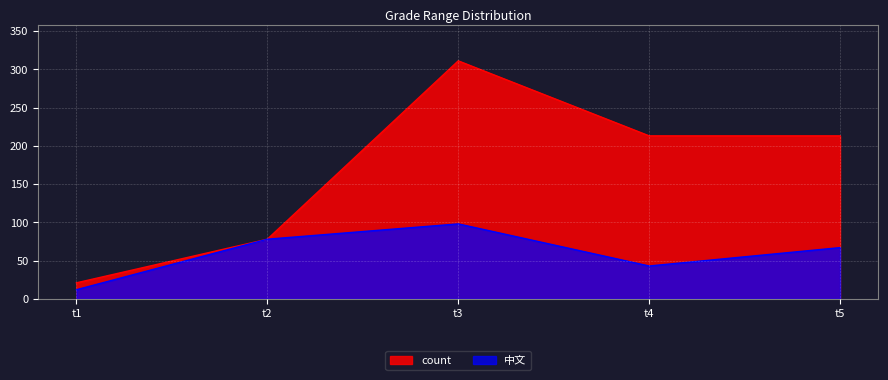

Rank the series at t3 from lowest to highest value.

中文, count